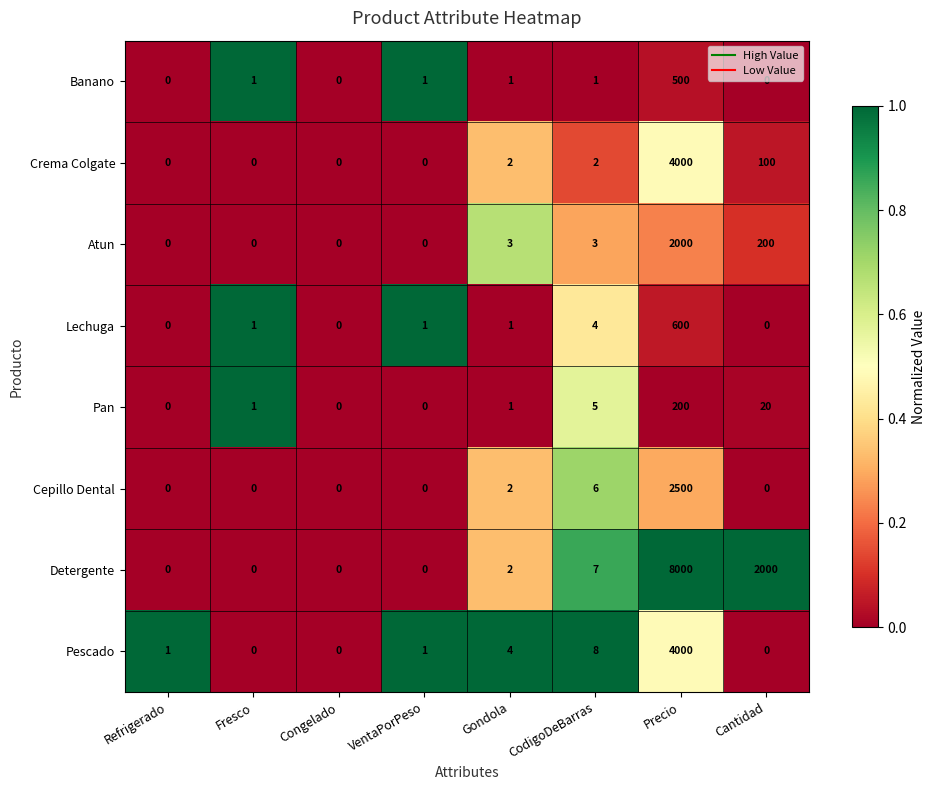

At which category is the sum across all series the highest?

Precio